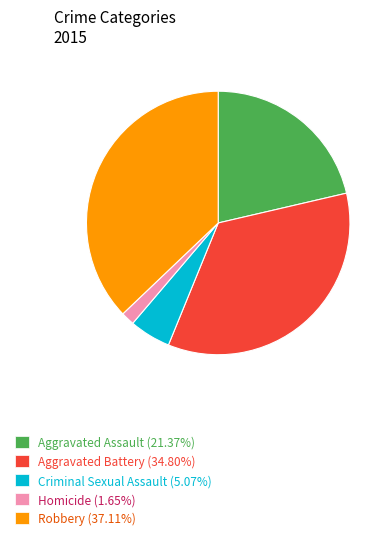

How many segments does this pie chart have?

5